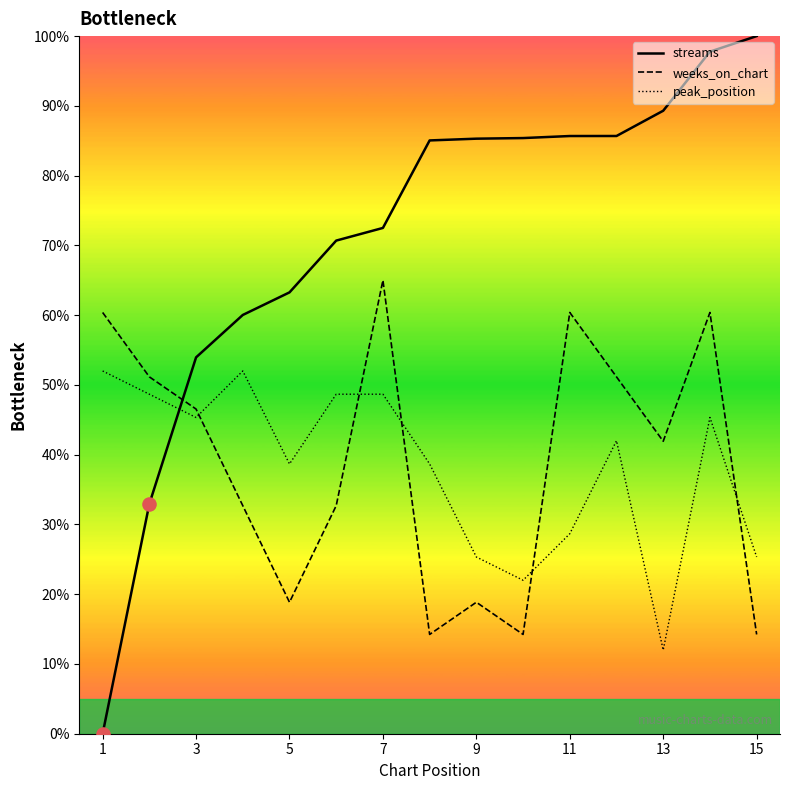

Which series has the largest total across all categories?

streams